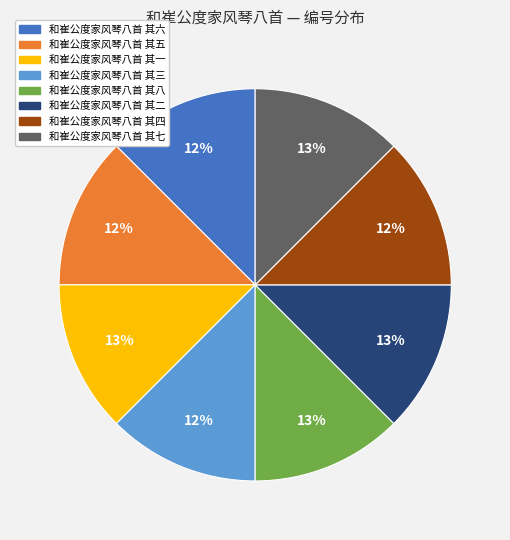

Do 和崔公度家风琴八首 其六 and 和崔公度家风琴八首 其一 together represent more than half of the pie?

No